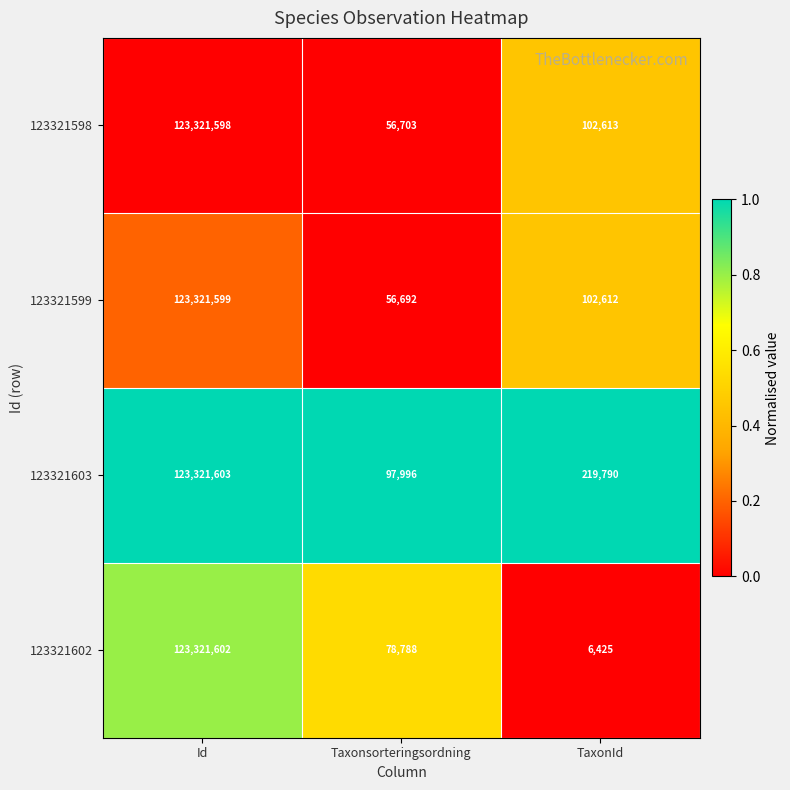

What is the sum of all 123321603 values?

123639389